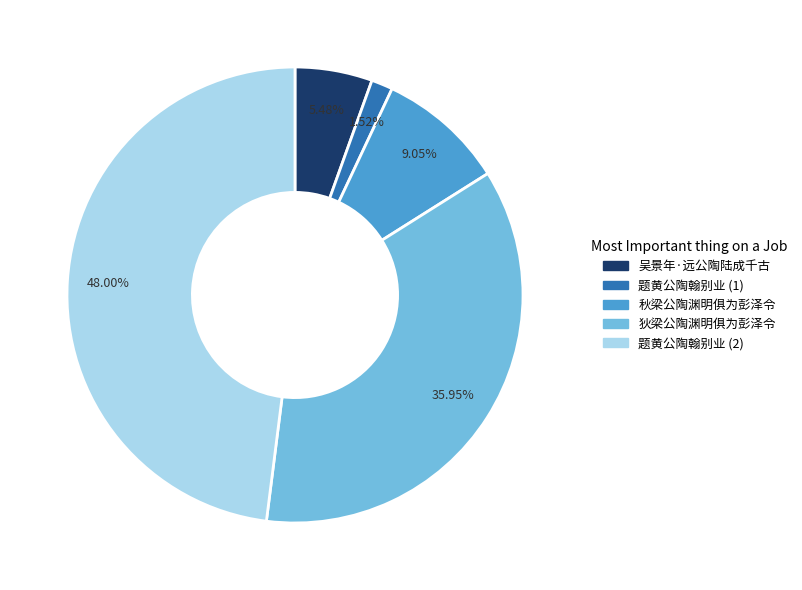

Is there any slice that represents more than half of the pie?

No